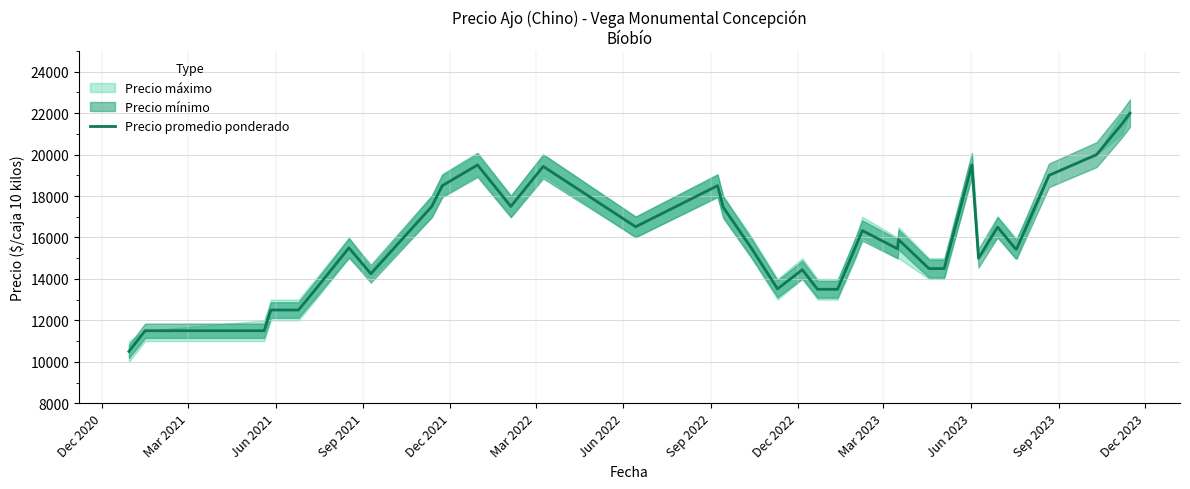

Is this an area chart (filled region under the line)?

No